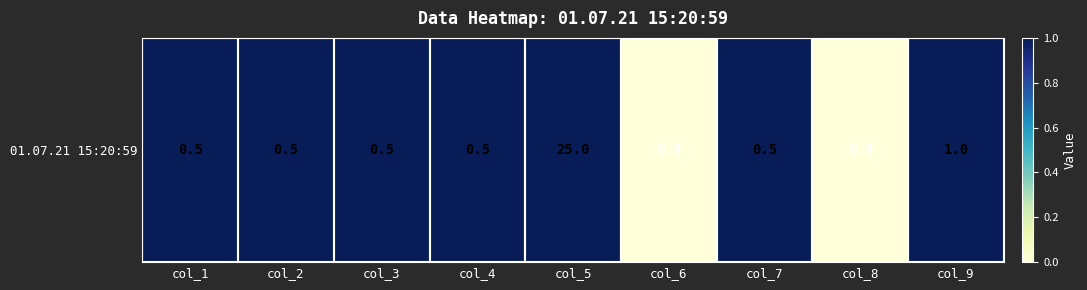

Reading left to right, list all the values displayed in this chart.

1	1	1	1	1	0	1	0	1